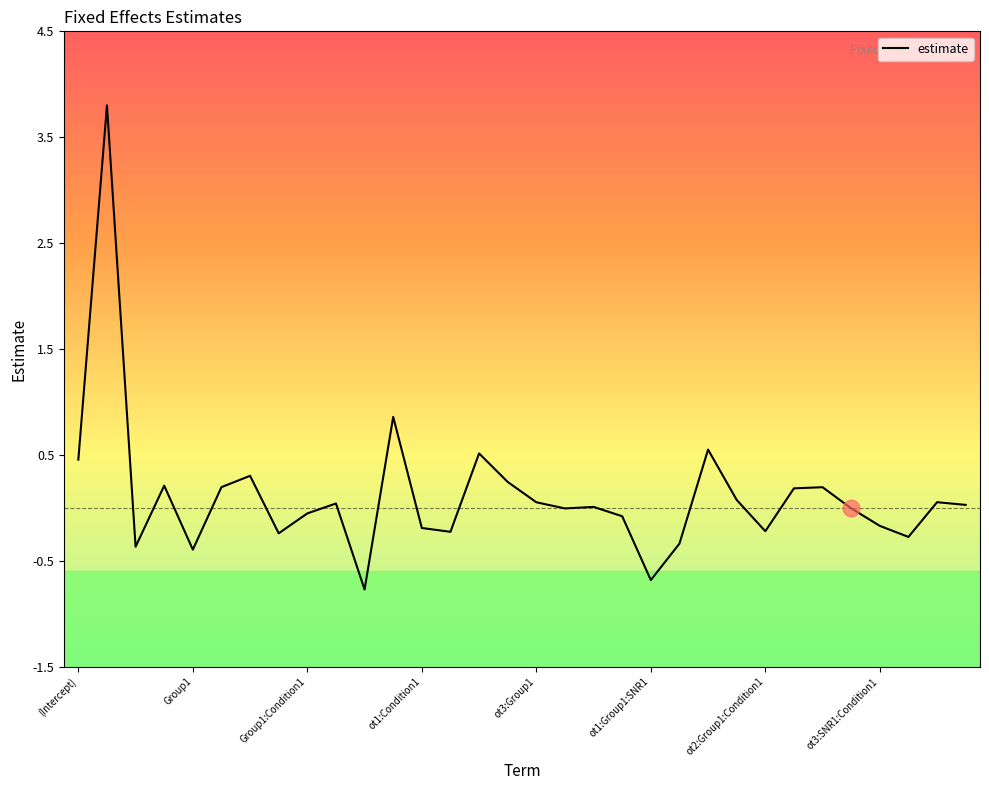

What is the difference between the maximum and minimum values?

4.6